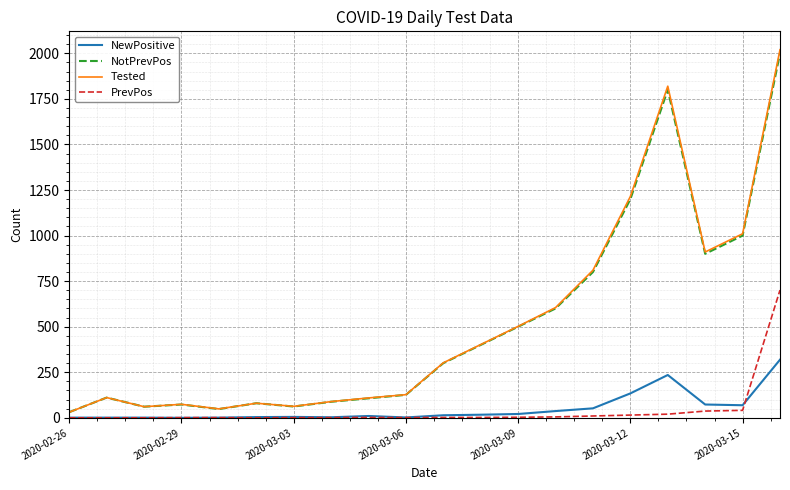

Which series ends up on top after the final intersection of PrevPos and NewPositive?

PrevPos